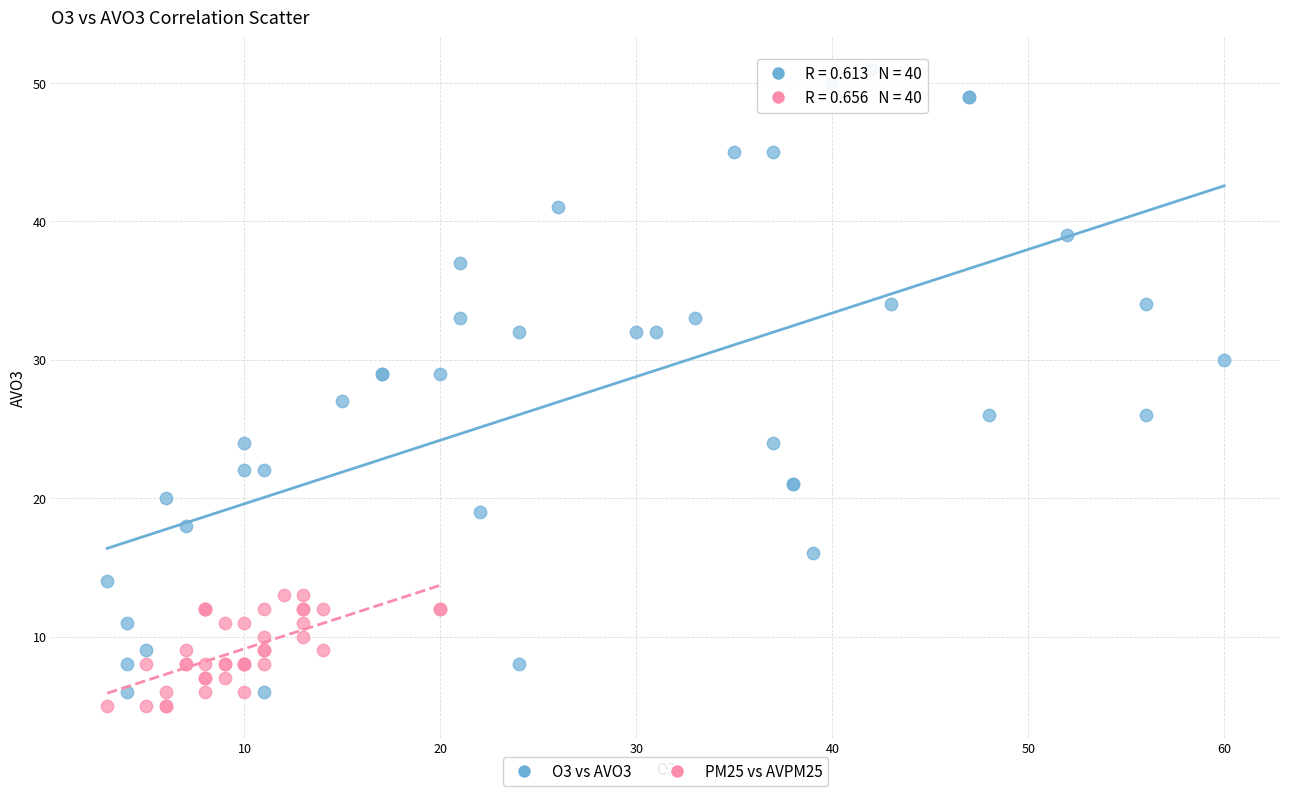

Which series reaches the maximum Y coordinate?

O3 vs AVO3